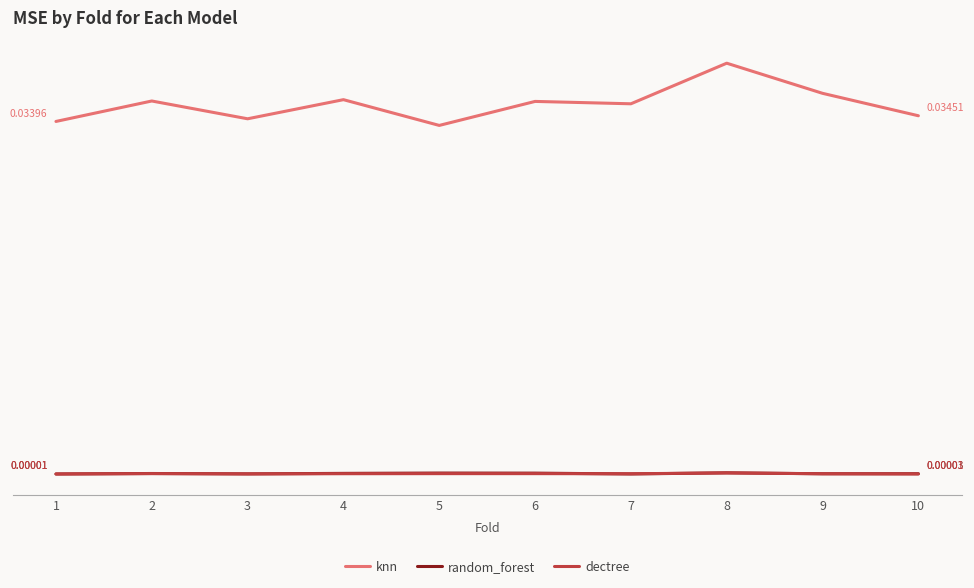

What are all the series names shown in the legend?

knn, random_forest, dectree